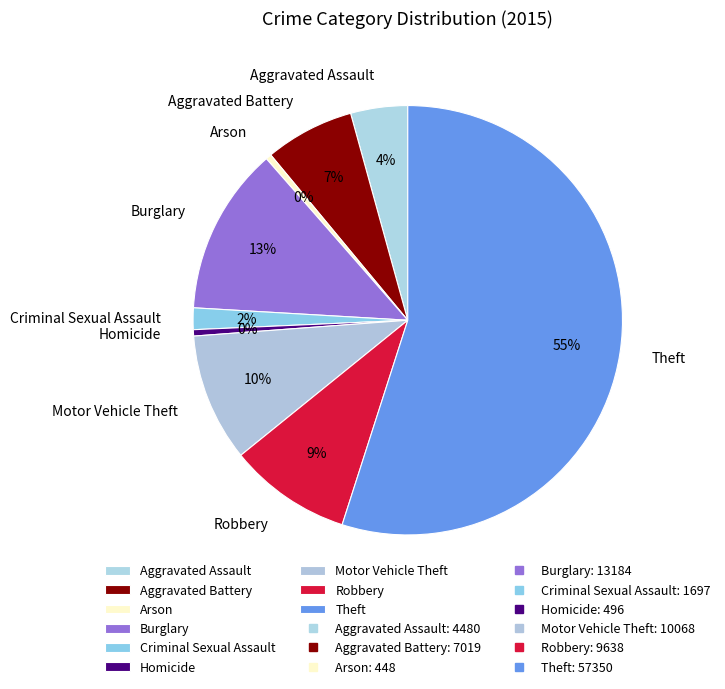

Does Theft account for over 50% of the chart?

Yes